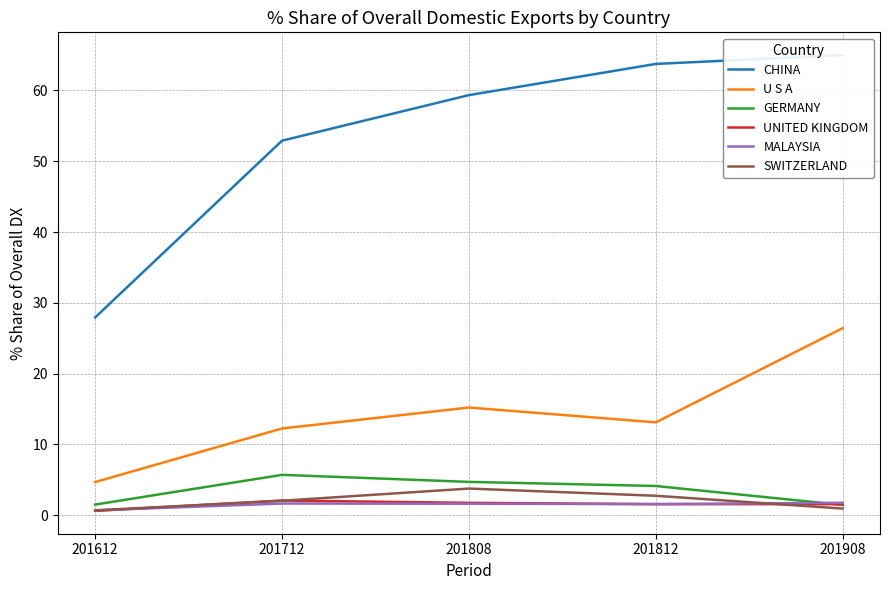

At which label is SWITZERLAND closest to 2?

201712